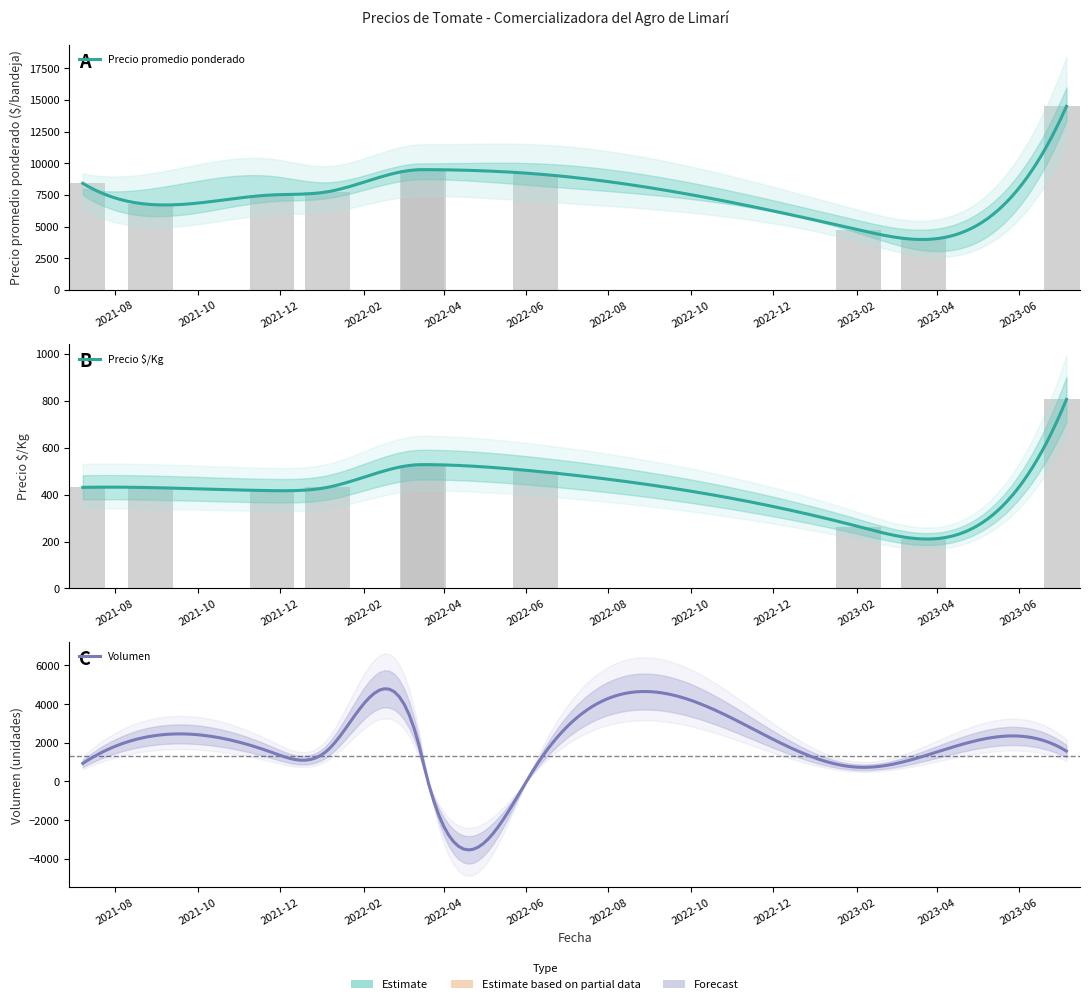

What is the greatest value displayed?

16000